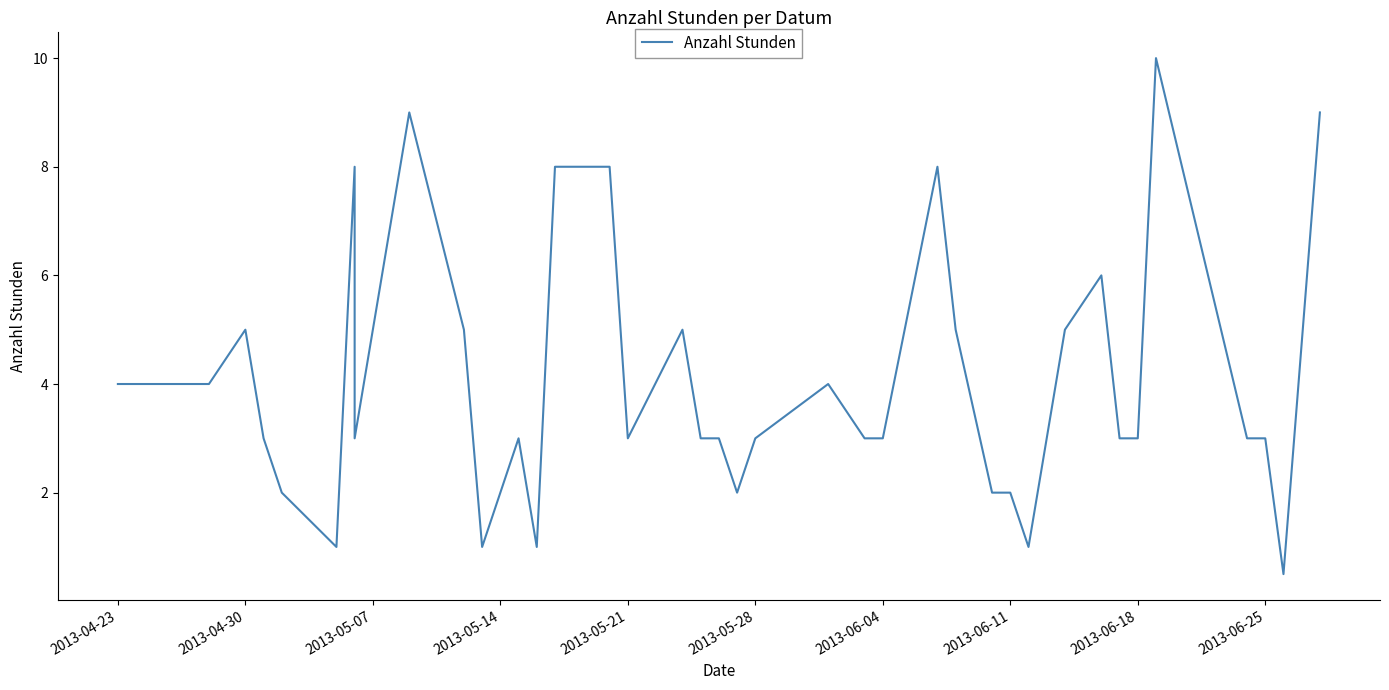

True or false: the data shows 1.4 at 2013-04-23.

False